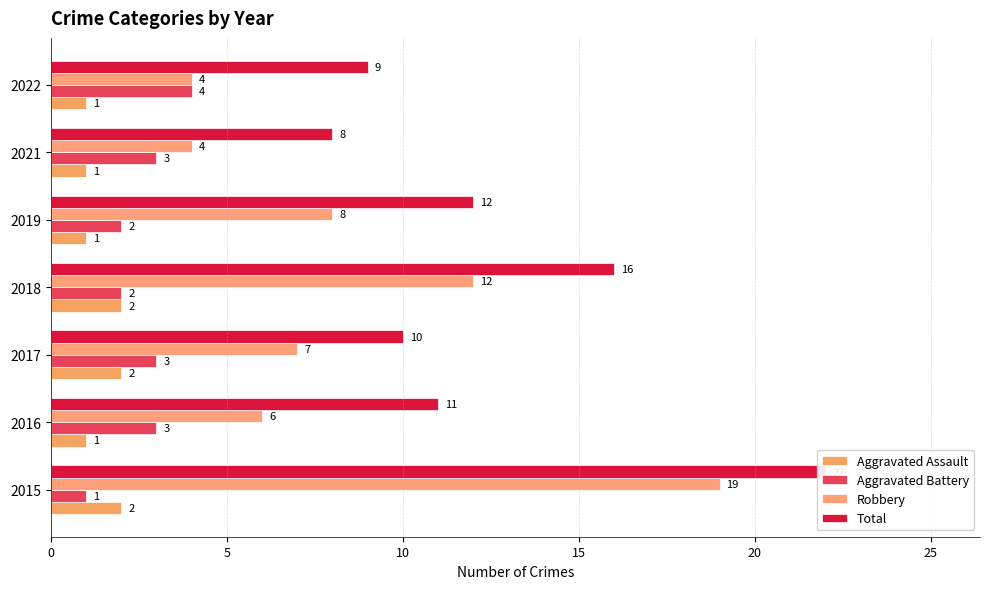

What is the difference between the maximum and minimum values in the Aggravated Battery series?

3